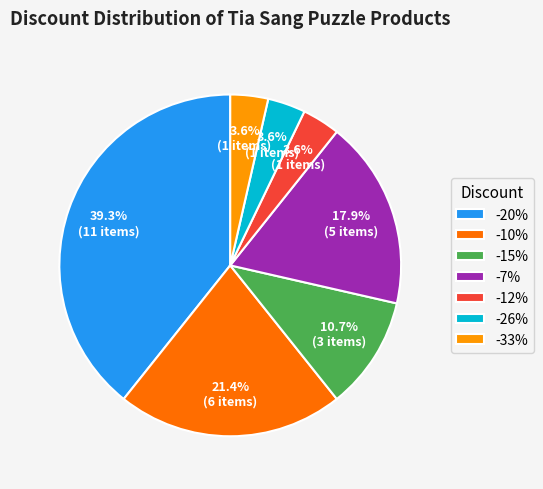

Combined, what portion of the pie is -10% and -7%?

39.3%